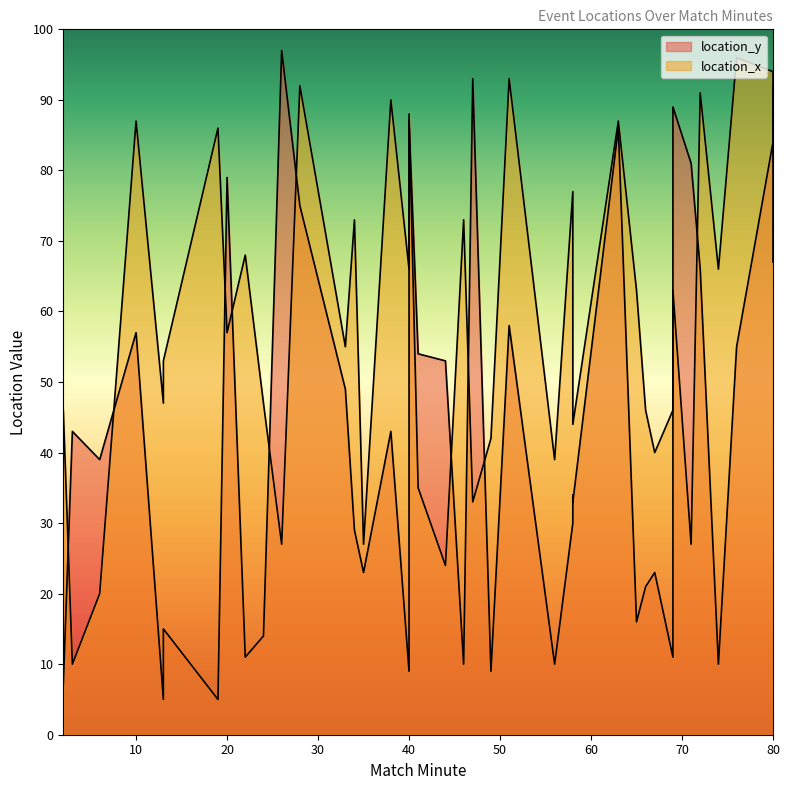

The value of location_x at 13 is 47. True or false?

True